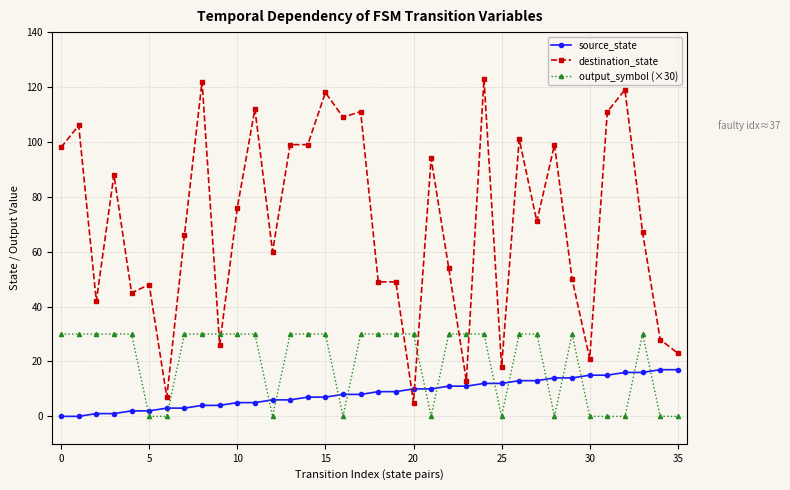

Reading left to right, transcribe all the data shown in this chart.

source_state: 0	0	1	1	2	2	3	3	4	4	5	5	6	6	7	7	8	8	9	9	10	10	11	11	12	12	13	13	14	14	15	15	16	16	17	17
destination_state: 98	106	42	88	45	48	7	66	122	26	76	112	60	99	99	118	109	111	49	49	5	94	54	13	123	18	101	71	99	50	21	111	119	67	28	23
output_symbol (×30): 30	30	30	30	30	0	0	30	30	30	30	30	0	30	30	30	0	30	30	30	30	0	30	30	30	0	30	30	0	30	0	0	0	30	0	0